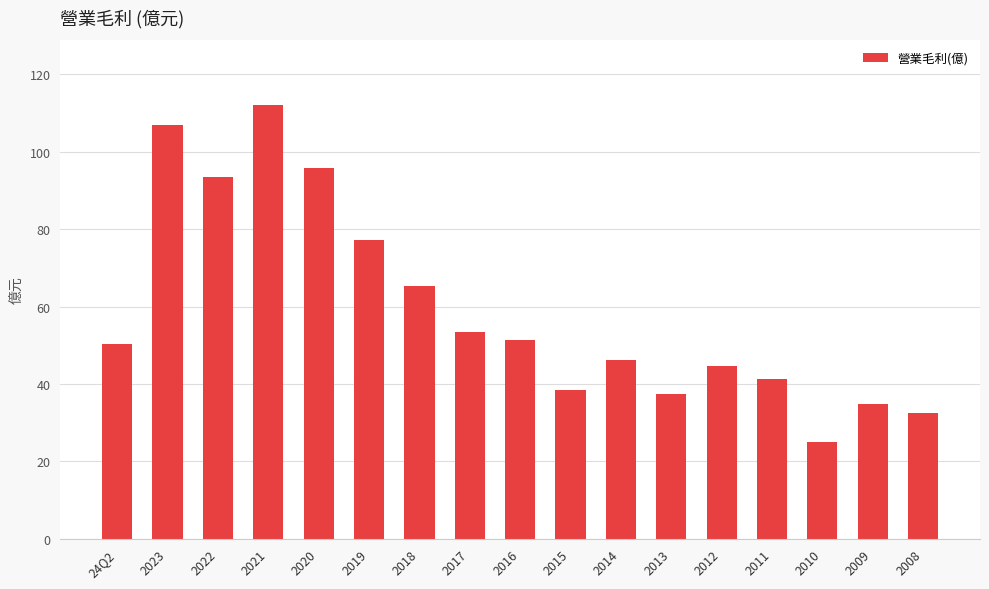

Reading right to left, transcribe all the data shown in this chart.

2008=32.4	2009=34.9	2010=24.9	2011=41.3	2012=44.6	2013=37.4	2014=46.3	2015=38.5	2016=51.3	2017=53.3	2018=65.2	2019=77.1	2020=95.9	2021=112.0	2022=93.6	2023=107.0	24Q2=50.3